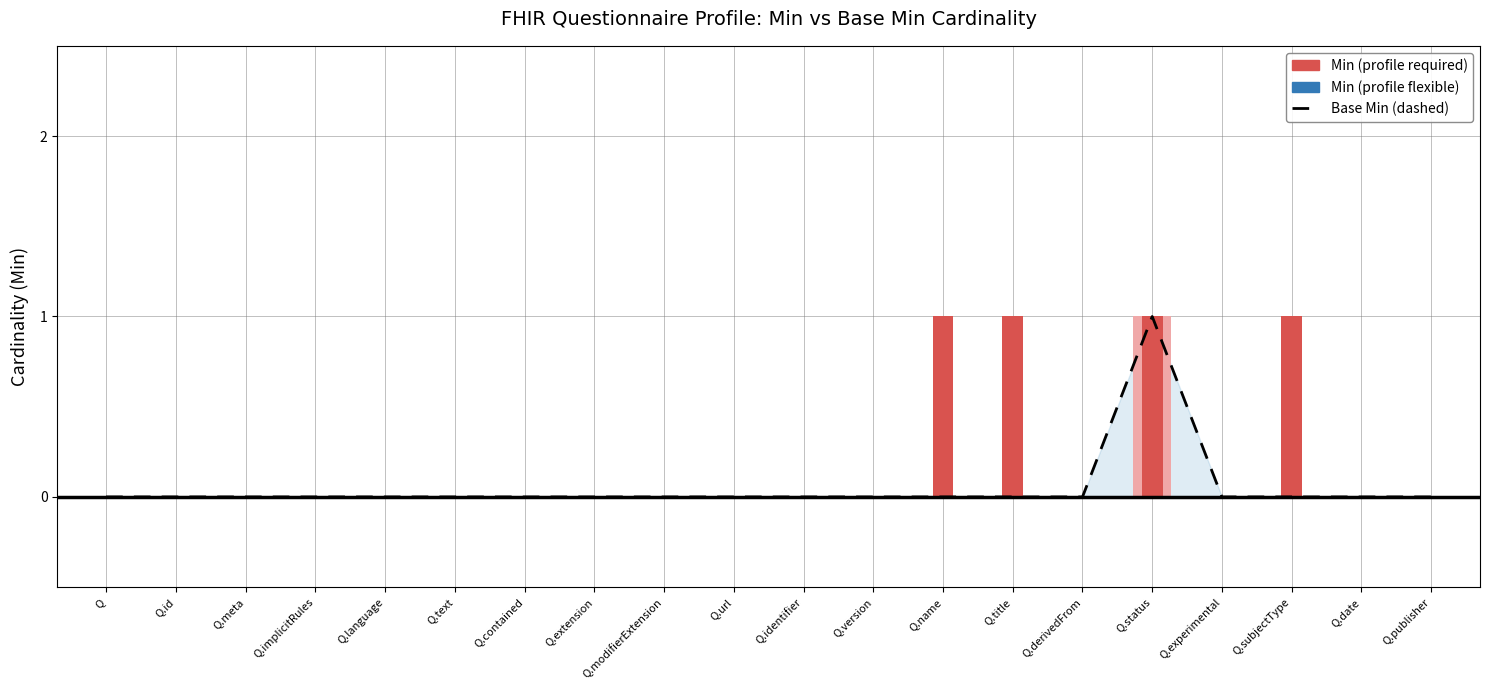

Count the number of values greater than 0.

1